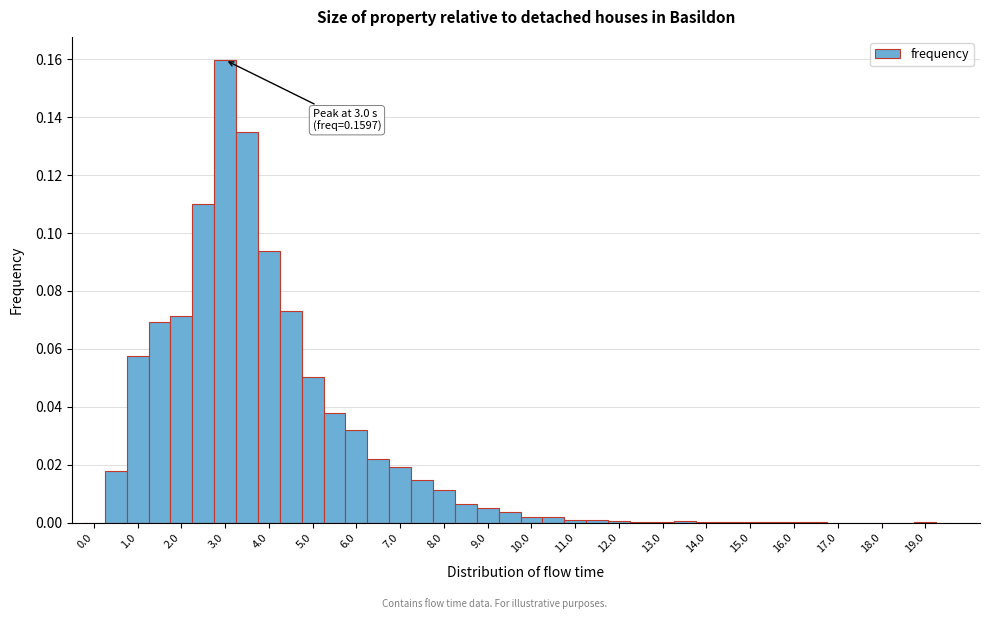

Over which range of the x-axis is the bar tallest?

2.75 to 3.25